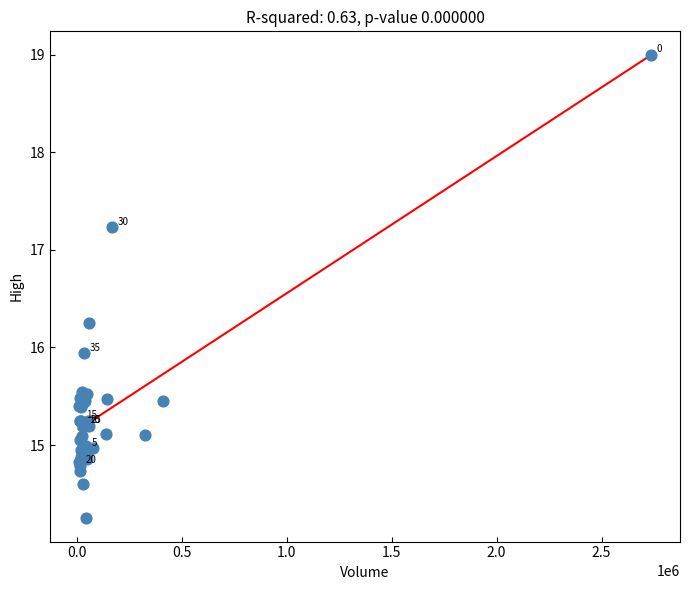

What Y value in the scatter plot is closest to 16?

15.9